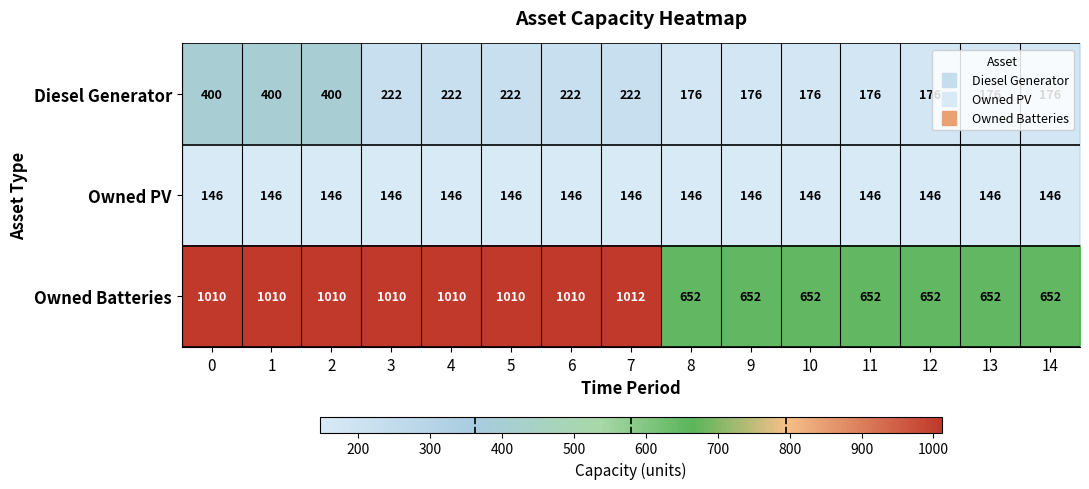

Which series has the largest total across all categories?

Owned Batteries